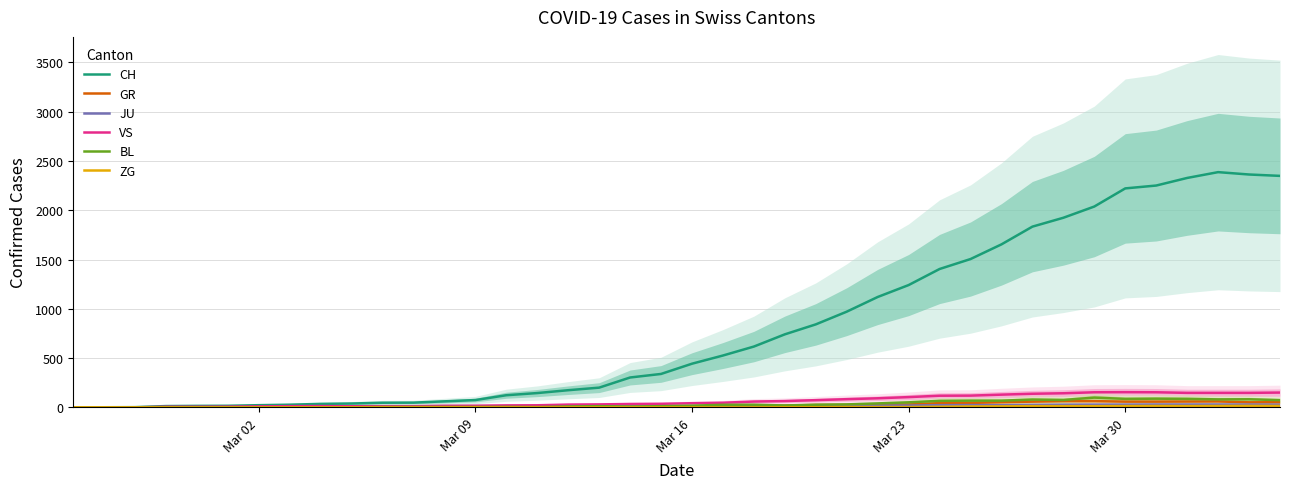

How many interior local peaks does the ZG series have?

2